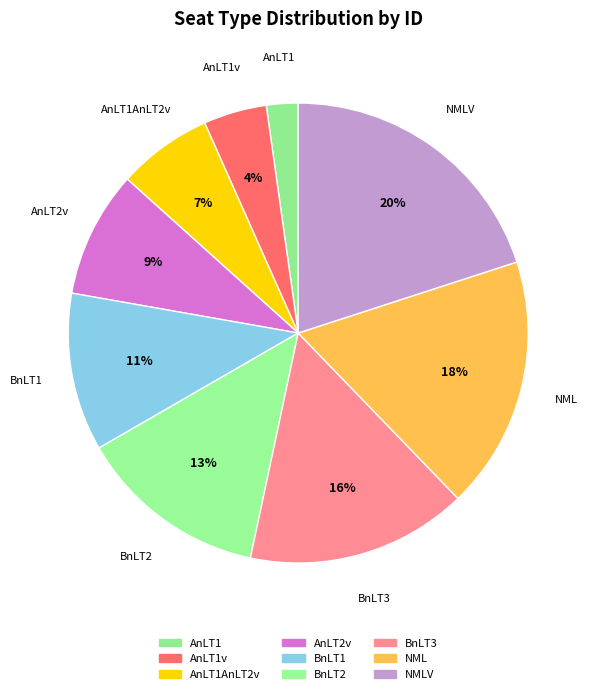

Which slice is the largest?

NMLV